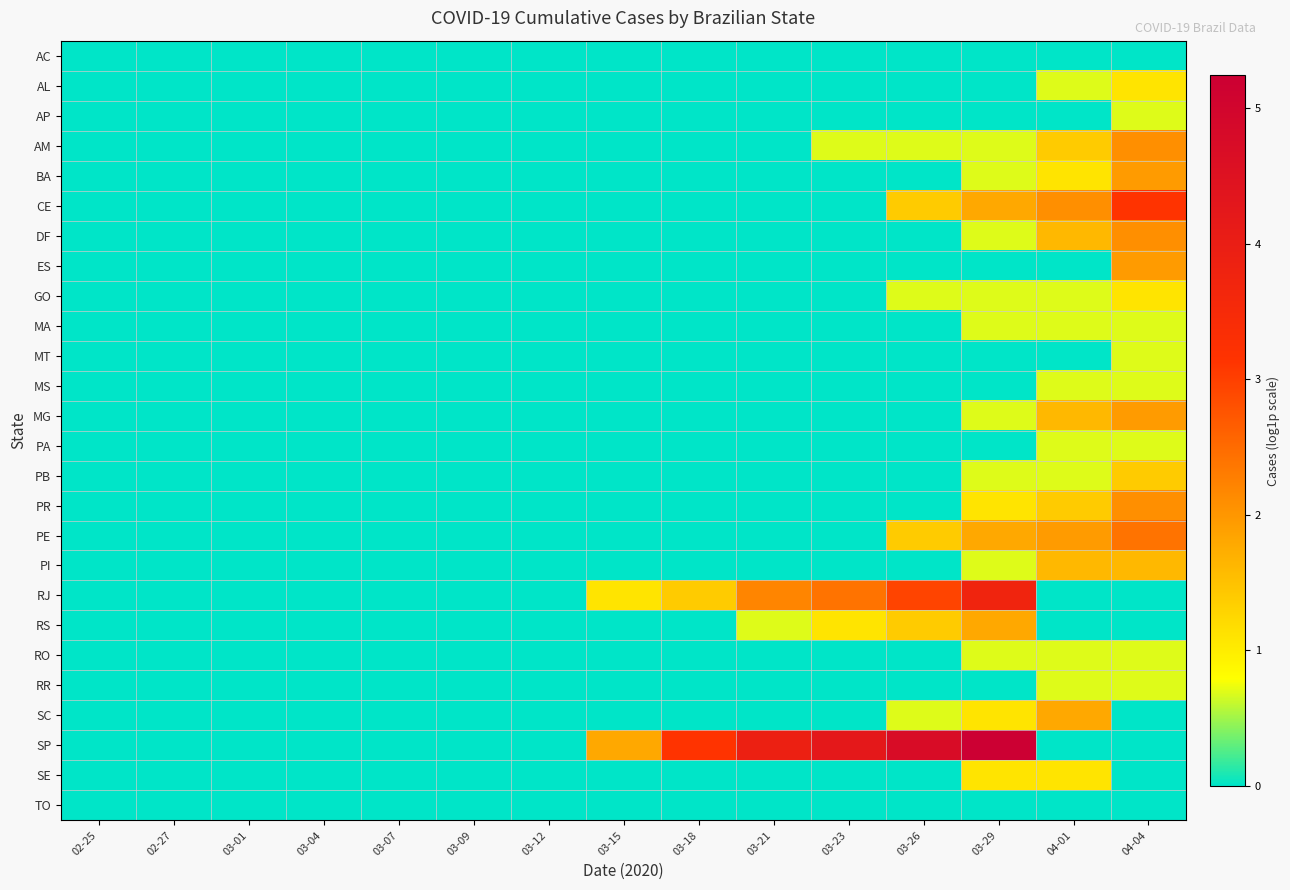

Reading left to right, extract all data points from this chart.

AC: 02-25=0.0	02-27=0.0	03-01=0.0	03-04=0.0	03-07=0.0	03-09=0.0	03-12=0.0	03-15=0.0	03-18=0.0	03-21=0.0	03-23=0.0	03-26=0.0	03-29=0.0	04-01=0.0	04-04=0.0
AL: 02-25=0.0	02-27=0.0	03-01=0.0	03-04=0.0	03-07=0.0	03-09=0.0	03-12=0.0	03-15=0.0	03-18=0.0	03-21=0.0	03-23=0.0	03-26=0.0	03-29=0.0	04-01=0.7	04-04=1.1
AP: 02-25=0.0	02-27=0.0	03-01=0.0	03-04=0.0	03-07=0.0	03-09=0.0	03-12=0.0	03-15=0.0	03-18=0.0	03-21=0.0	03-23=0.0	03-26=0.0	03-29=0.0	04-01=0.0	04-04=0.7
AM: 02-25=0.0	02-27=0.0	03-01=0.0	03-04=0.0	03-07=0.0	03-09=0.0	03-12=0.0	03-15=0.0	03-18=0.0	03-21=0.0	03-23=0.7	03-26=0.7	03-29=0.7	04-01=1.4	04-04=2.1
BA: 02-25=0.0	02-27=0.0	03-01=0.0	03-04=0.0	03-07=0.0	03-09=0.0	03-12=0.0	03-15=0.0	03-18=0.0	03-21=0.0	03-23=0.0	03-26=0.0	03-29=0.7	04-01=1.1	04-04=1.9
CE: 02-25=0.0	02-27=0.0	03-01=0.0	03-04=0.0	03-07=0.0	03-09=0.0	03-12=0.0	03-15=0.0	03-18=0.0	03-21=0.0	03-23=0.0	03-26=1.4	03-29=1.8	04-01=2.1	04-04=3.1
DF: 02-25=0.0	02-27=0.0	03-01=0.0	03-04=0.0	03-07=0.0	03-09=0.0	03-12=0.0	03-15=0.0	03-18=0.0	03-21=0.0	03-23=0.0	03-26=0.0	03-29=0.7	04-01=1.6	04-04=2.1
ES: 02-25=0.0	02-27=0.0	03-01=0.0	03-04=0.0	03-07=0.0	03-09=0.0	03-12=0.0	03-15=0.0	03-18=0.0	03-21=0.0	03-23=0.0	03-26=0.0	03-29=0.0	04-01=0.0	04-04=1.9
GO: 02-25=0.0	02-27=0.0	03-01=0.0	03-04=0.0	03-07=0.0	03-09=0.0	03-12=0.0	03-15=0.0	03-18=0.0	03-21=0.0	03-23=0.0	03-26=0.7	03-29=0.7	04-01=0.7	04-04=1.1
MA: 02-25=0.0	02-27=0.0	03-01=0.0	03-04=0.0	03-07=0.0	03-09=0.0	03-12=0.0	03-15=0.0	03-18=0.0	03-21=0.0	03-23=0.0	03-26=0.0	03-29=0.7	04-01=0.7	04-04=0.7
MT: 02-25=0.0	02-27=0.0	03-01=0.0	03-04=0.0	03-07=0.0	03-09=0.0	03-12=0.0	03-15=0.0	03-18=0.0	03-21=0.0	03-23=0.0	03-26=0.0	03-29=0.0	04-01=0.0	04-04=0.7
MS: 02-25=0.0	02-27=0.0	03-01=0.0	03-04=0.0	03-07=0.0	03-09=0.0	03-12=0.0	03-15=0.0	03-18=0.0	03-21=0.0	03-23=0.0	03-26=0.0	03-29=0.0	04-01=0.7	04-04=0.7
MG: 02-25=0.0	02-27=0.0	03-01=0.0	03-04=0.0	03-07=0.0	03-09=0.0	03-12=0.0	03-15=0.0	03-18=0.0	03-21=0.0	03-23=0.0	03-26=0.0	03-29=0.7	04-01=1.6	04-04=1.9
PA: 02-25=0.0	02-27=0.0	03-01=0.0	03-04=0.0	03-07=0.0	03-09=0.0	03-12=0.0	03-15=0.0	03-18=0.0	03-21=0.0	03-23=0.0	03-26=0.0	03-29=0.0	04-01=0.7	04-04=0.7
PB: 02-25=0.0	02-27=0.0	03-01=0.0	03-04=0.0	03-07=0.0	03-09=0.0	03-12=0.0	03-15=0.0	03-18=0.0	03-21=0.0	03-23=0.0	03-26=0.0	03-29=0.7	04-01=0.7	04-04=1.4
PR: 02-25=0.0	02-27=0.0	03-01=0.0	03-04=0.0	03-07=0.0	03-09=0.0	03-12=0.0	03-15=0.0	03-18=0.0	03-21=0.0	03-23=0.0	03-26=0.0	03-29=1.1	04-01=1.4	04-04=2.1
PE: 02-25=0.0	02-27=0.0	03-01=0.0	03-04=0.0	03-07=0.0	03-09=0.0	03-12=0.0	03-15=0.0	03-18=0.0	03-21=0.0	03-23=0.0	03-26=1.4	03-29=1.8	04-01=1.9	04-04=2.4
PI: 02-25=0.0	02-27=0.0	03-01=0.0	03-04=0.0	03-07=0.0	03-09=0.0	03-12=0.0	03-15=0.0	03-18=0.0	03-21=0.0	03-23=0.0	03-26=0.0	03-29=0.7	04-01=1.6	04-04=1.6
RJ: 02-25=0.0	02-27=0.0	03-01=0.0	03-04=0.0	03-07=0.0	03-09=0.0	03-12=0.0	03-15=1.1	03-18=1.4	03-21=2.2	03-23=2.4	03-26=2.9	03-29=3.7	04-01=0.0	04-04=0.0
RS: 02-25=0.0	02-27=0.0	03-01=0.0	03-04=0.0	03-07=0.0	03-09=0.0	03-12=0.0	03-15=0.0	03-18=0.0	03-21=0.7	03-23=1.1	03-26=1.4	03-29=1.8	04-01=0.0	04-04=0.0
RO: 02-25=0.0	02-27=0.0	03-01=0.0	03-04=0.0	03-07=0.0	03-09=0.0	03-12=0.0	03-15=0.0	03-18=0.0	03-21=0.0	03-23=0.0	03-26=0.0	03-29=0.7	04-01=0.7	04-04=0.7
RR: 02-25=0.0	02-27=0.0	03-01=0.0	03-04=0.0	03-07=0.0	03-09=0.0	03-12=0.0	03-15=0.0	03-18=0.0	03-21=0.0	03-23=0.0	03-26=0.0	03-29=0.0	04-01=0.7	04-04=0.7
SC: 02-25=0.0	02-27=0.0	03-01=0.0	03-04=0.0	03-07=0.0	03-09=0.0	03-12=0.0	03-15=0.0	03-18=0.0	03-21=0.0	03-23=0.0	03-26=0.7	03-29=1.1	04-01=1.8	04-04=0.0
SP: 02-25=0.0	02-27=0.0	03-01=0.0	03-04=0.0	03-07=0.0	03-09=0.0	03-12=0.0	03-15=1.8	03-18=3.1	03-21=3.9	03-23=4.2	03-26=4.7	03-29=5.2	04-01=0.0	04-04=0.0
SE: 02-25=0.0	02-27=0.0	03-01=0.0	03-04=0.0	03-07=0.0	03-09=0.0	03-12=0.0	03-15=0.0	03-18=0.0	03-21=0.0	03-23=0.0	03-26=0.0	03-29=1.1	04-01=1.1	04-04=0.0
TO: 02-25=0.0	02-27=0.0	03-01=0.0	03-04=0.0	03-07=0.0	03-09=0.0	03-12=0.0	03-15=0.0	03-18=0.0	03-21=0.0	03-23=0.0	03-26=0.0	03-29=0.0	04-01=0.0	04-04=0.0